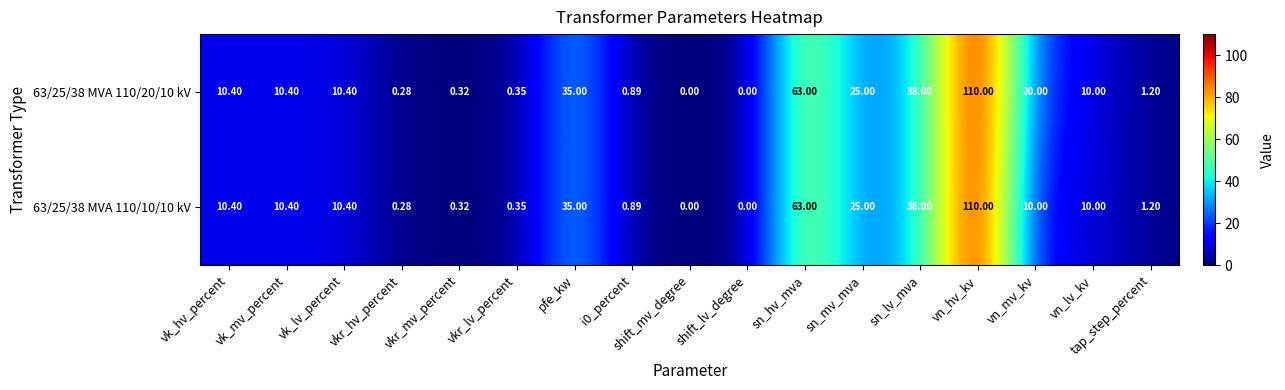

Where does the 63/25/38 MVA 110/20/10 kV series first go above 10?

vk_hv_percent